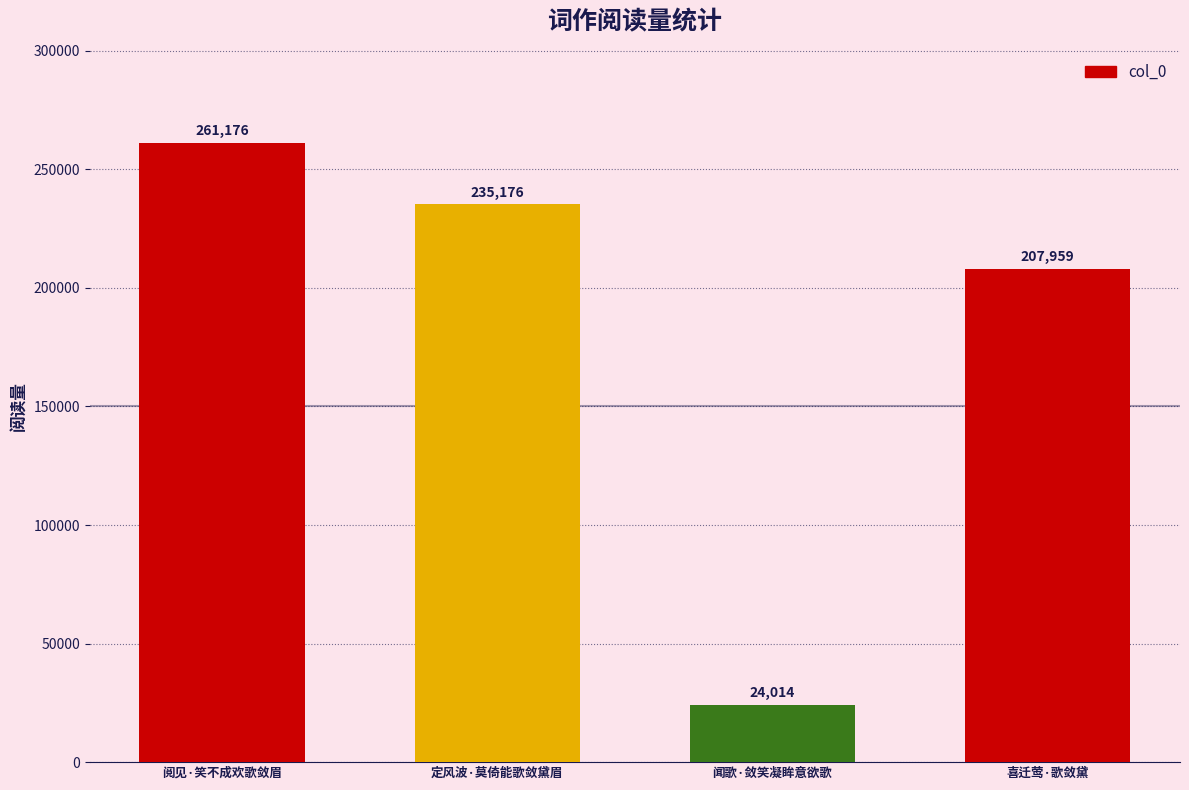

What is the sum of the values at 喜迁莺·歌敛黛 and 定风波·莫倚能歌敛黛眉?

443135